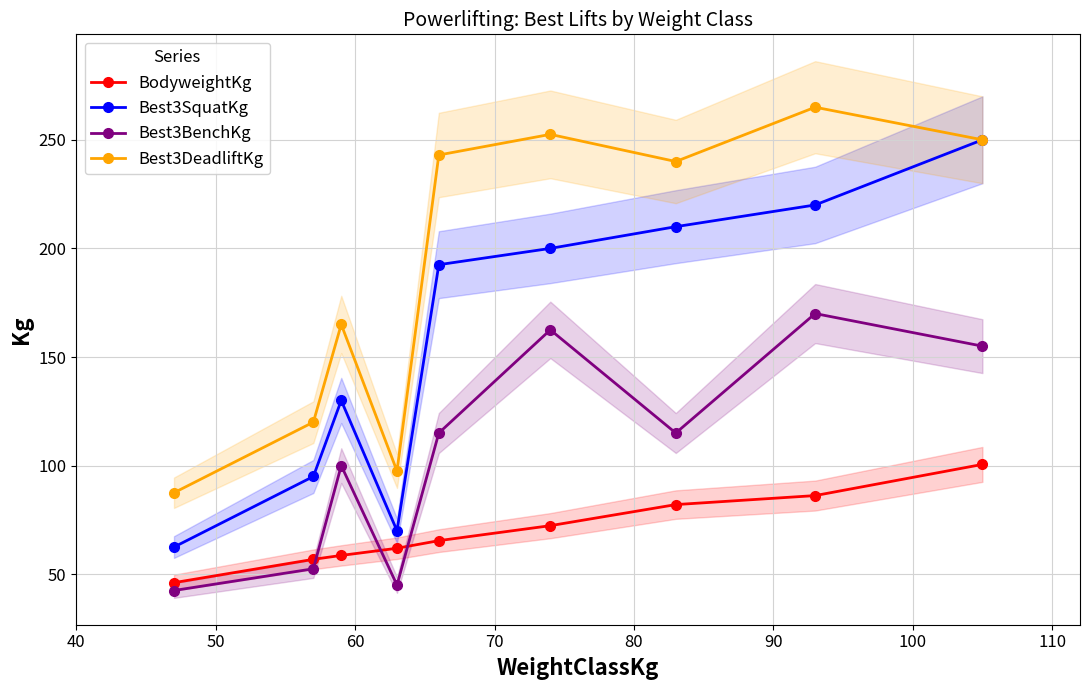

In Best3DeadliftKg, how many points are lower than both neighbors (excluding endpoints)?

2